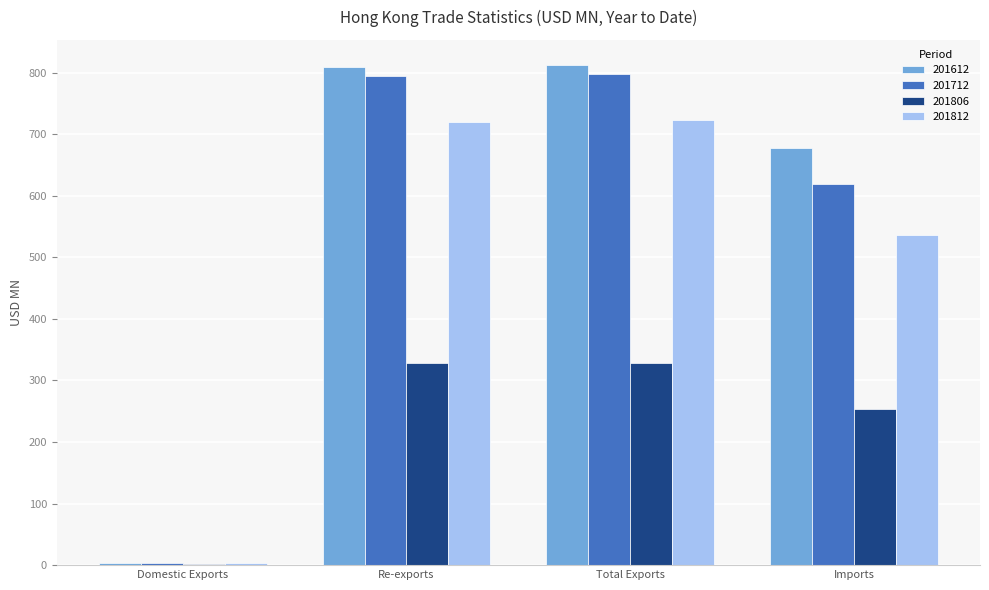

What is the sum of all 201806 values?

912.2